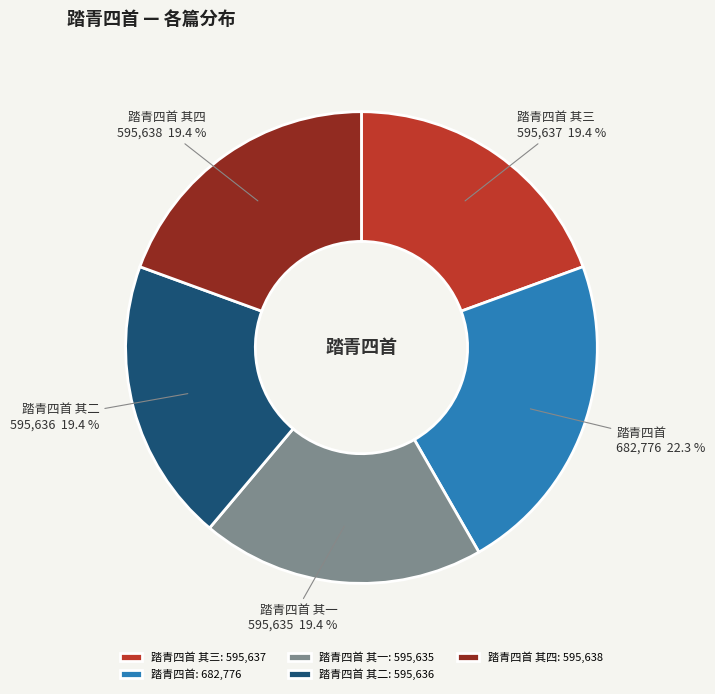

Is there a majority slice in this chart?

No